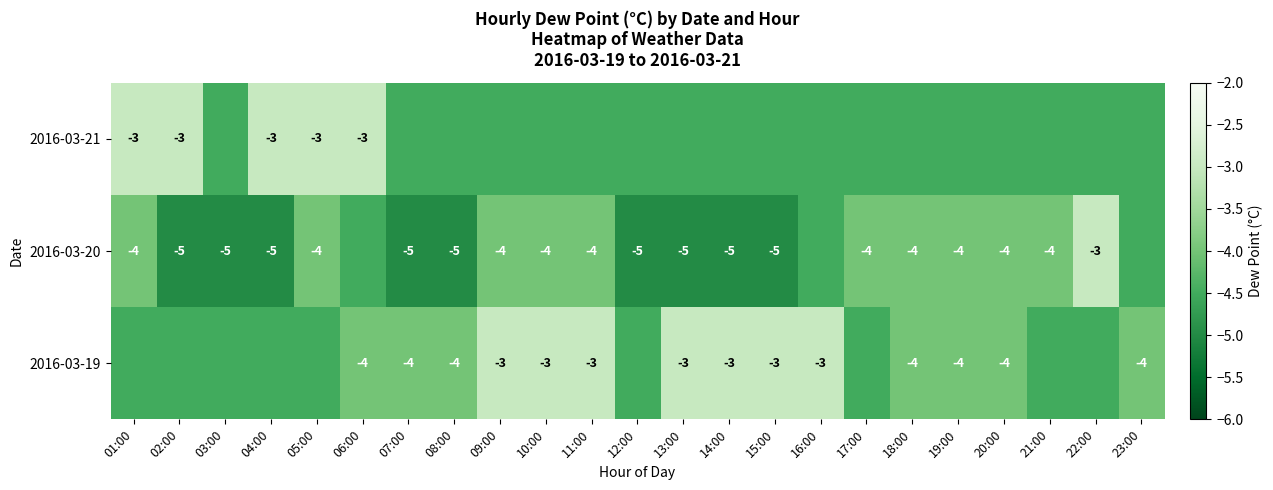

Is the value of 2016-03-21 at 02:00 greater than the value of 2016-03-20 at 08:00?

Yes